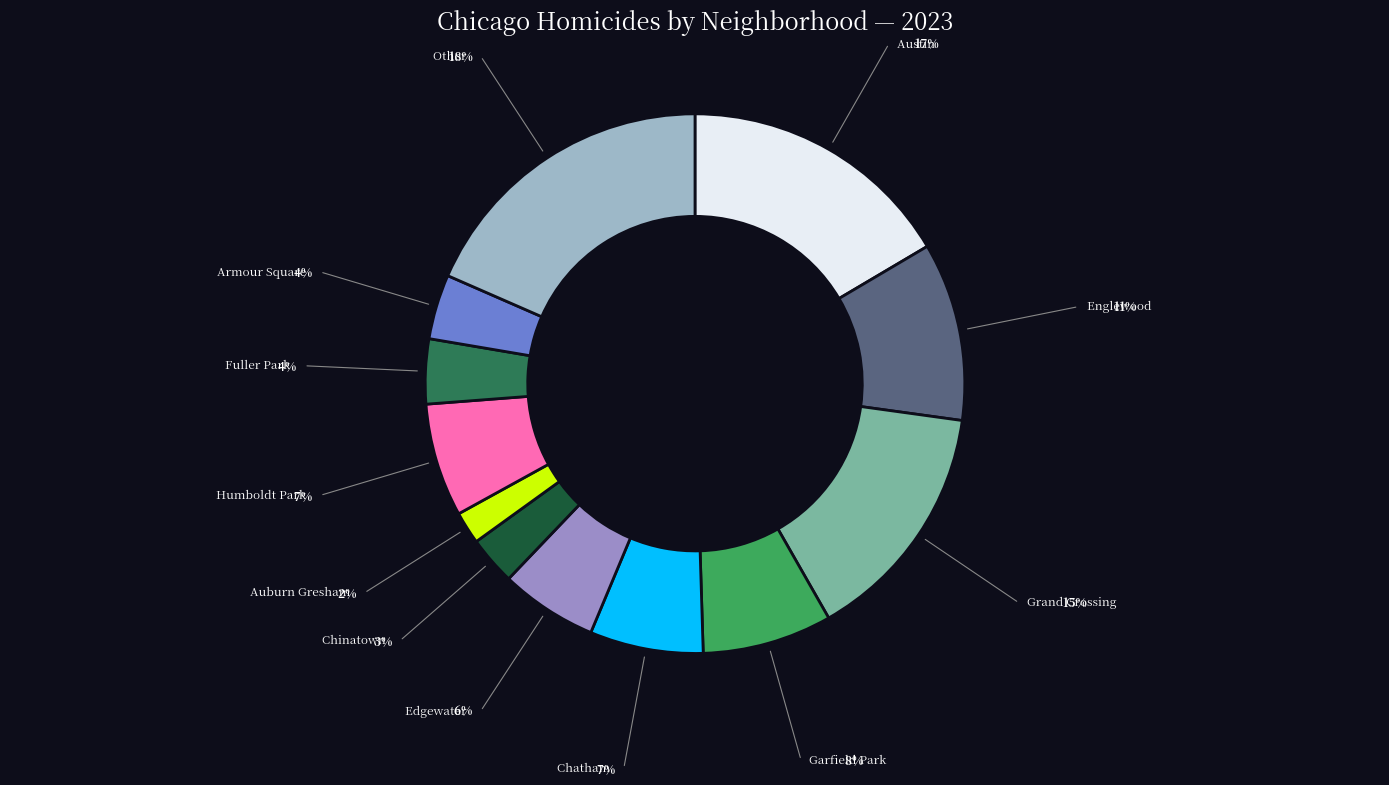

How many slices are in this pie chart?

12